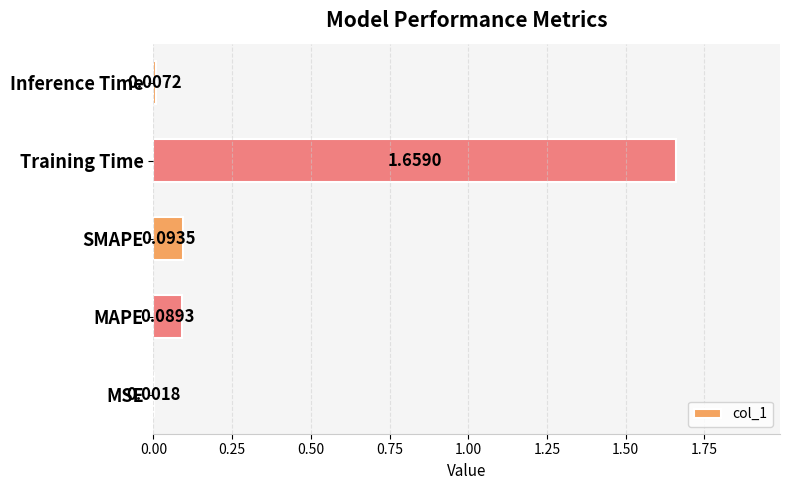

Does the chart contain stacked bars?

No